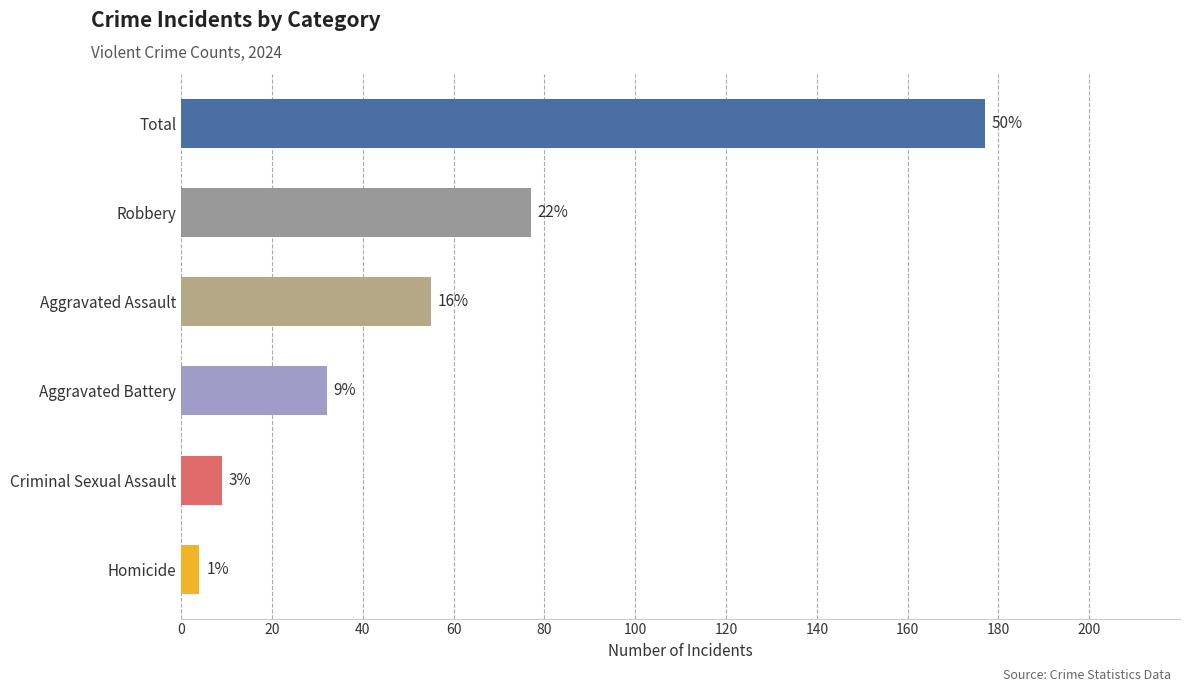

Does the chart contain any negative values?

No